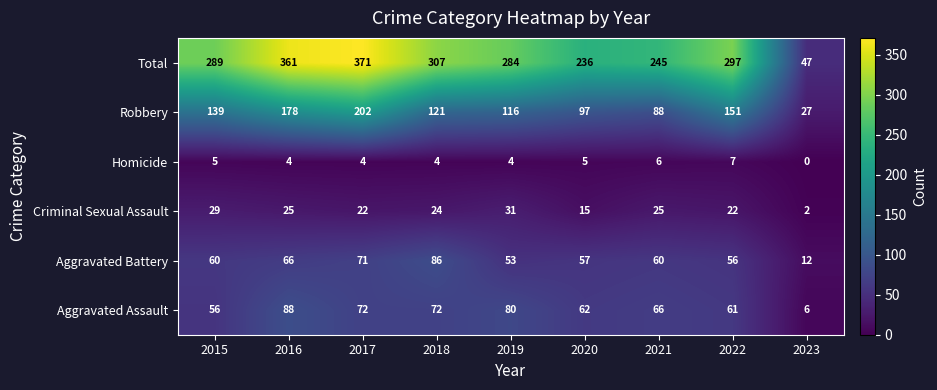

Which series changed the most between 2015 and 2018?

Aggravated Battery